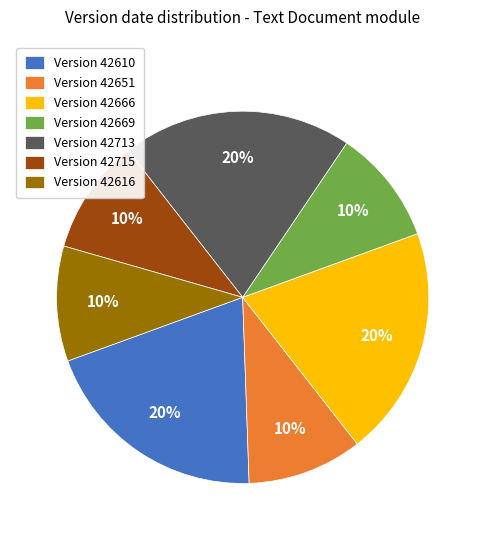

The Version 42713 slice represents 30% of the pie. True or false?

False